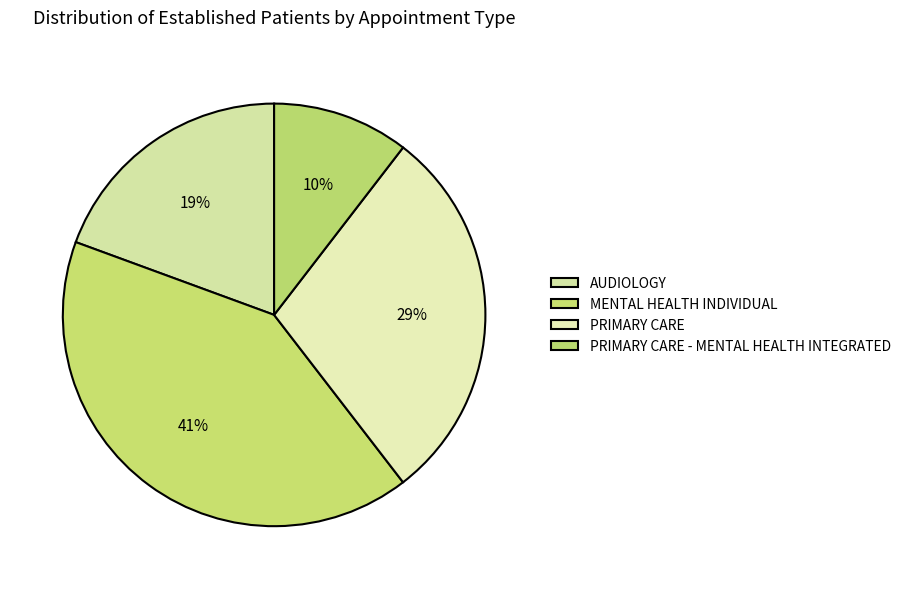

How many segments does this pie chart have?

4